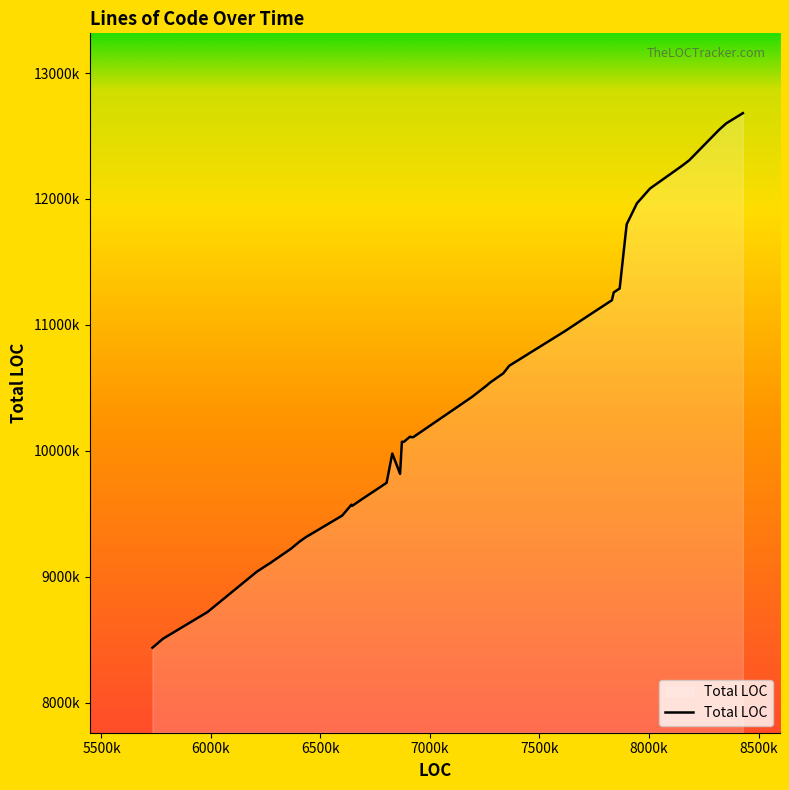

Does the chart display data point markers on the line(s)?

No